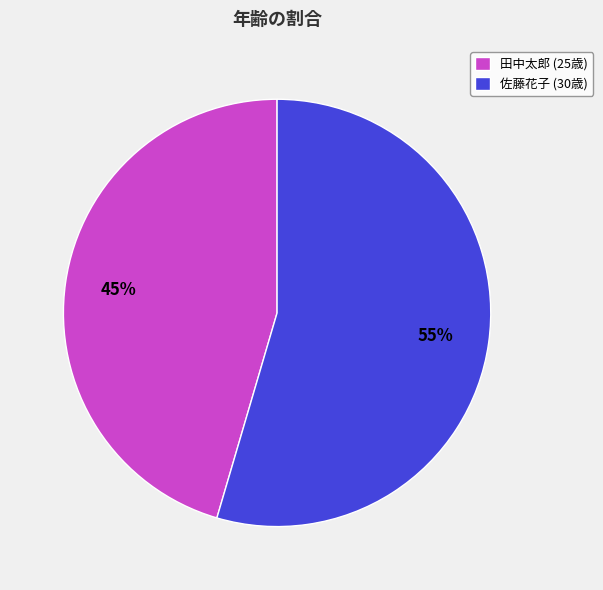

Does 田中太郎 account for over 50% of the chart?

No